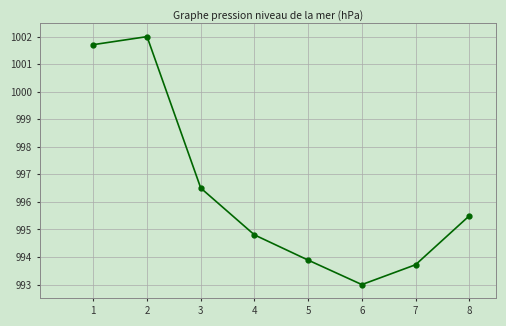

What is the smallest value displayed?

993.0